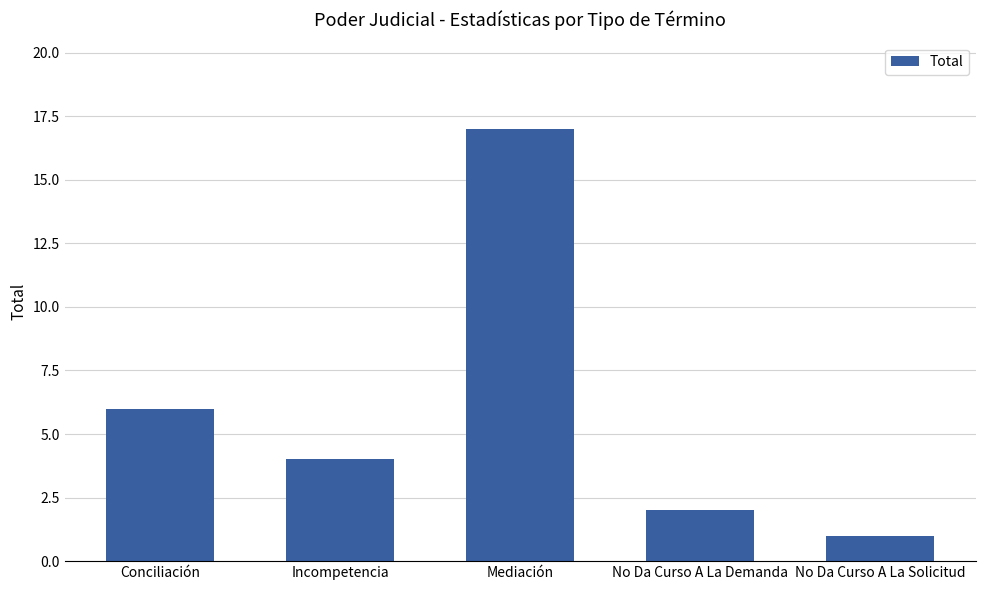

Rank the categories by value from highest to lowest.

Mediación, Conciliación, Incompetencia, No Da Curso A La Demanda, No Da Curso A La Solicitud